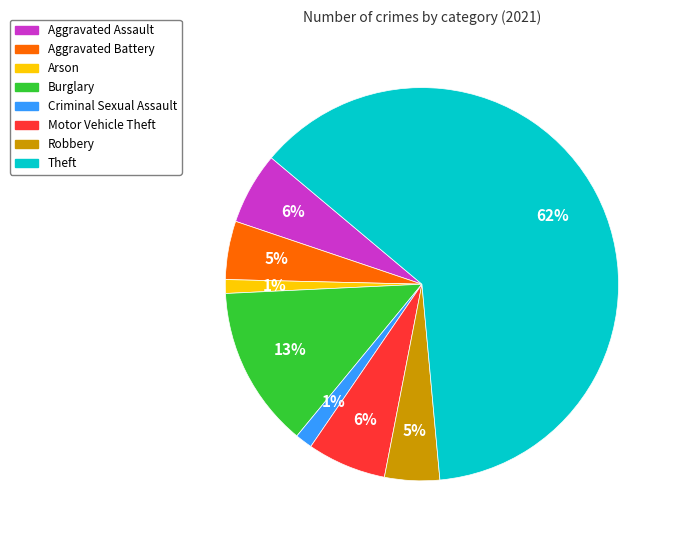

What is the ratio of the value at Robbery to the value at Aggravated Assault?

0.8